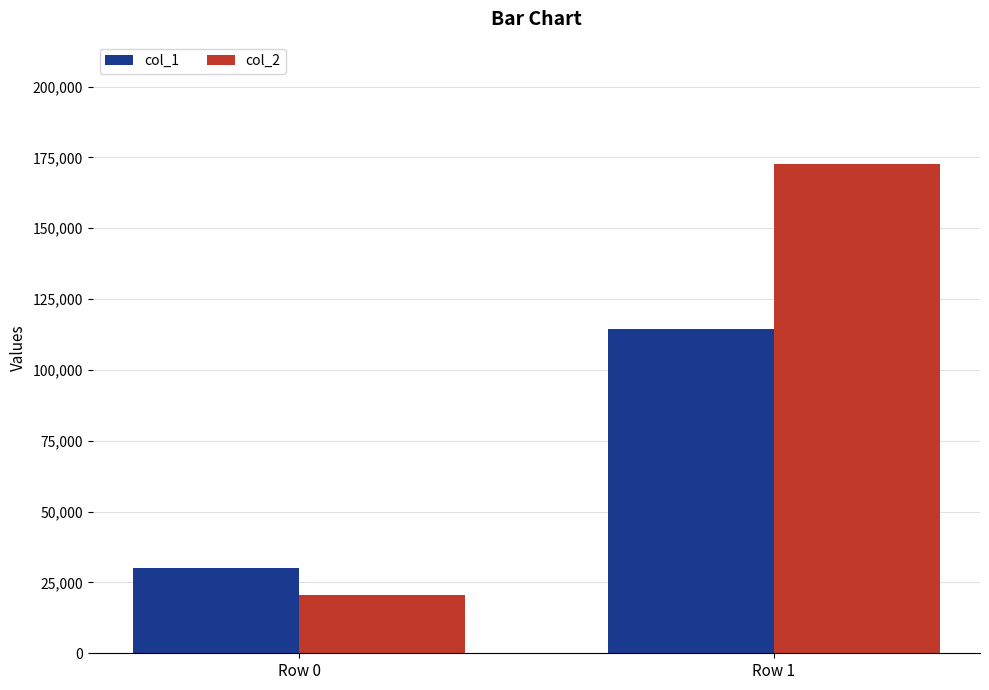

Which series has the widest spread of values?

col_2